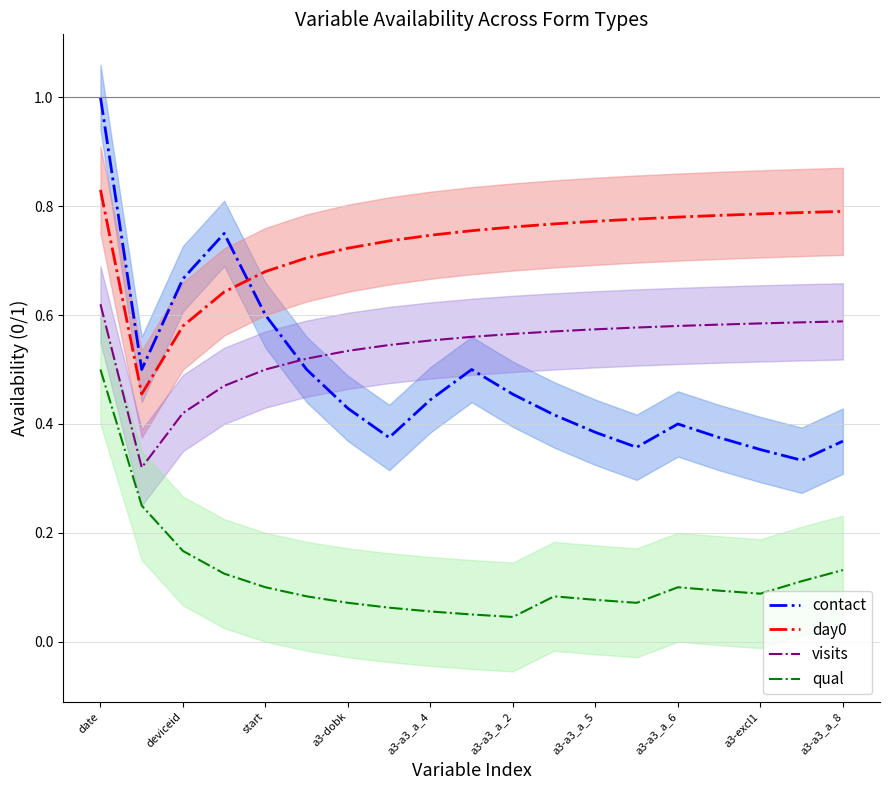

Reading left to right, extract all data points from this chart.

contact: 1.0	0.5	0.7	0.8	0.6	0.5	0.4	0.4	0.4	0.5	0.5	0.4	0.4	0.4	0.4	0.4	0.4	0.3	0.4
day0: 0.8	0.5	0.6	0.6	0.7	0.7	0.7	0.7	0.7	0.8	0.8	0.8	0.8	0.8	0.8	0.8	0.8	0.8	0.8
visits: 0.6	0.3	0.4	0.5	0.5	0.5	0.5	0.5	0.6	0.6	0.6	0.6	0.6	0.6	0.6	0.6	0.6	0.6	0.6
qual: 0.5	0.2	0.2	0.1	0.1	0.1	0.1	0.1	0.1	0.1	0.0	0.1	0.1	0.1	0.1	0.1	0.1	0.1	0.1